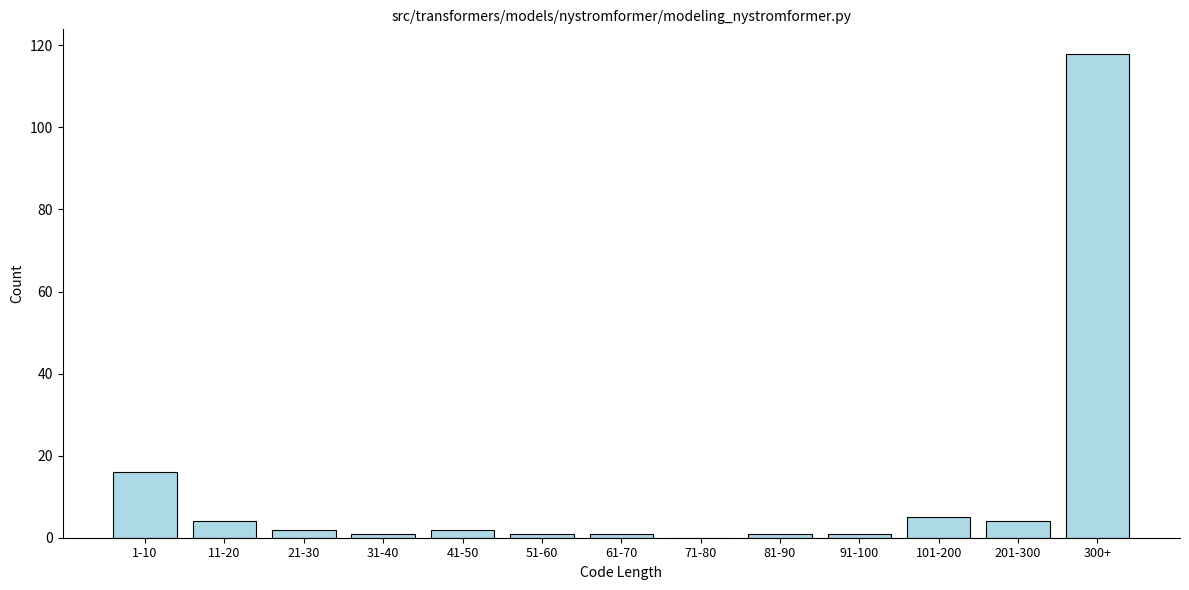

Reading right to left, what are all the values shown in this chart?

300+=118	201-300=4	101-200=5	91-100=1	81-90=1	71-80=0	61-70=1	51-60=1	41-50=2	31-40=1	21-30=2	11-20=4	1-10=16